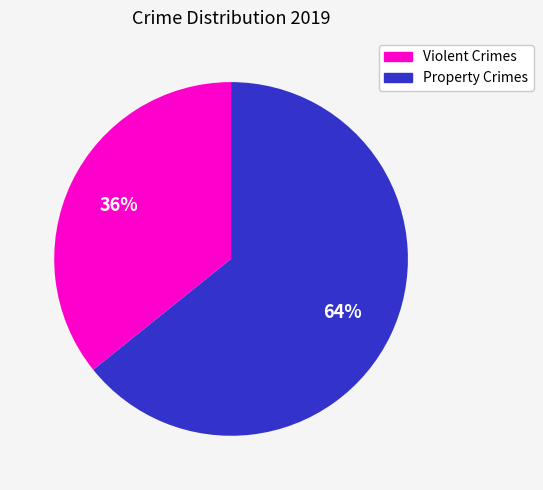

To the nearest percent, what percentage of the pie is Violent Crimes?

36%